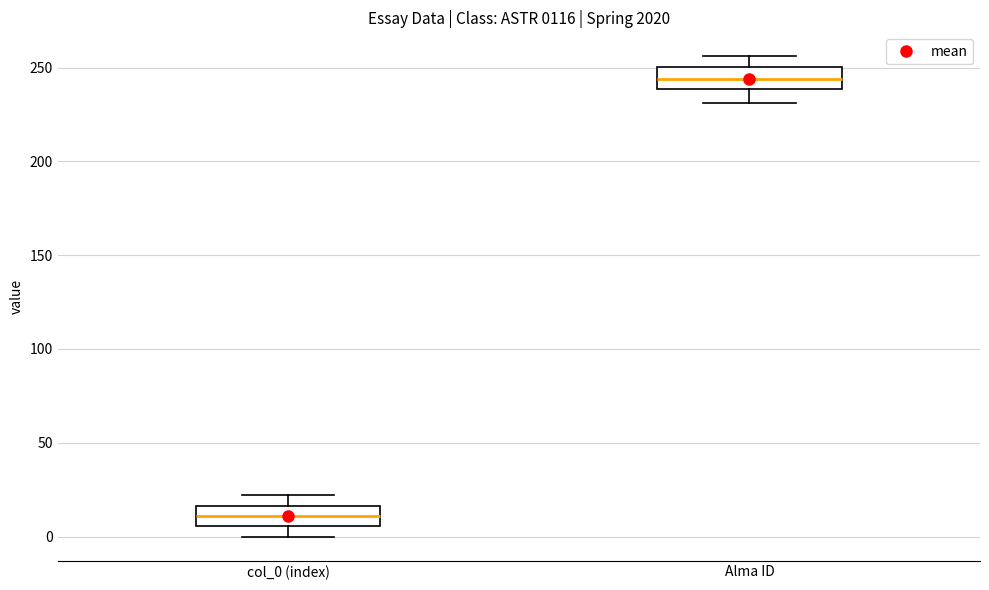

Where is the upper edge of the box for Alma ID on the y-axis? The values are not printed on the chart, so give them approximately, as read against the axis.

250